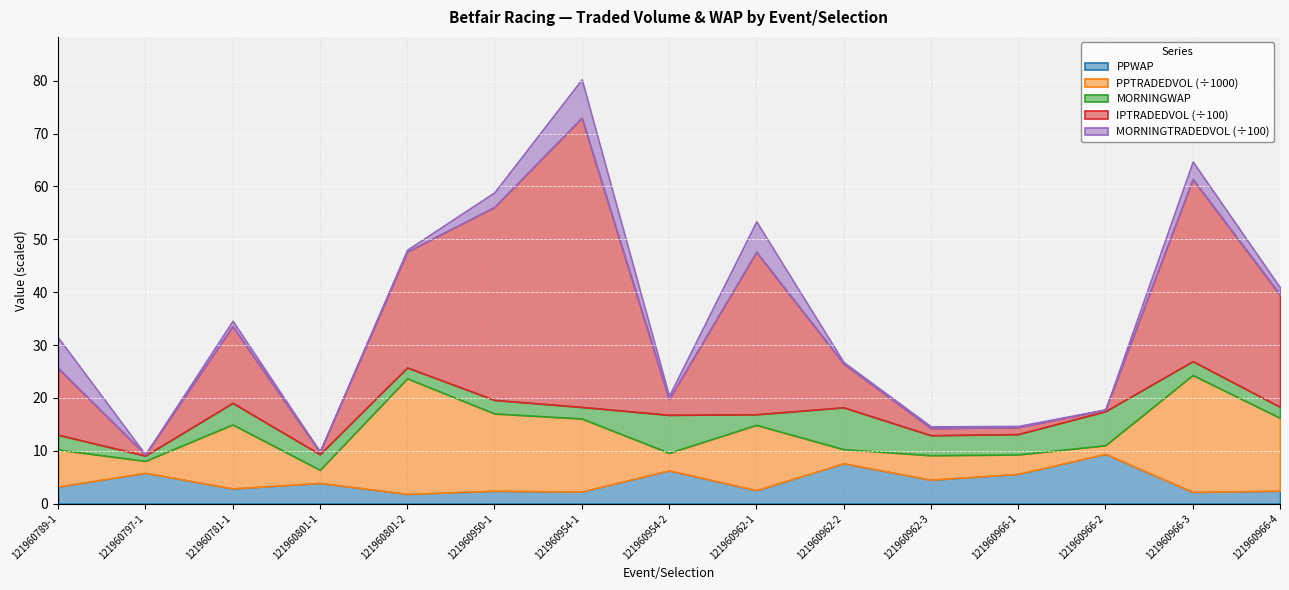

At which label does PPTRADEDVOL first exceed 7004?

121960789-1